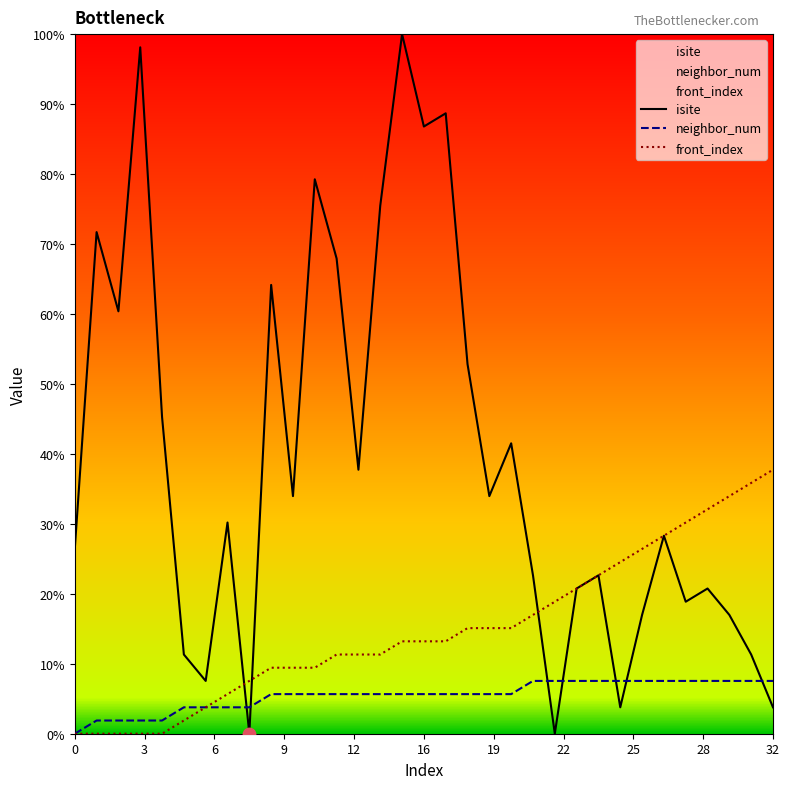

Which series has the largest total across all categories?

isite